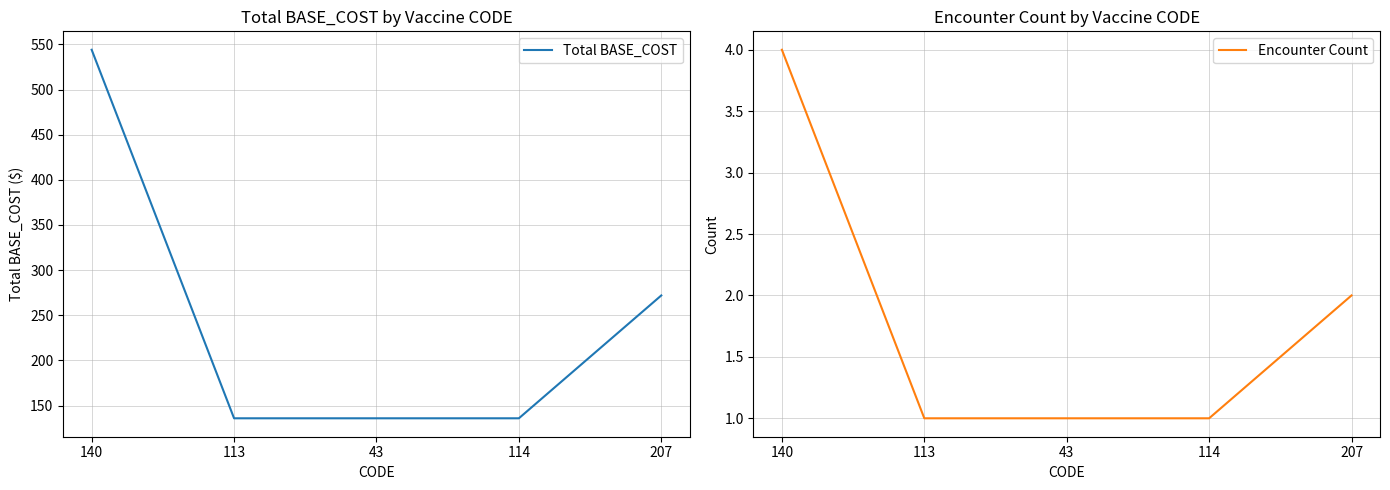

Which has a higher value, 140 or 43?

140